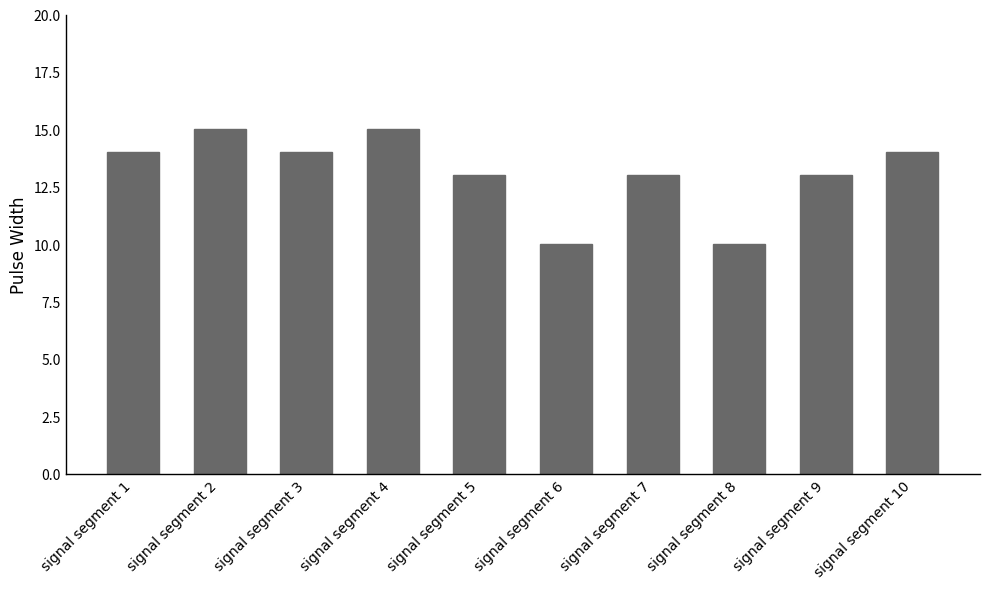

Reading right to left, what are all the values shown in this chart?

14	13	10	13	10	13	15	14	15	14